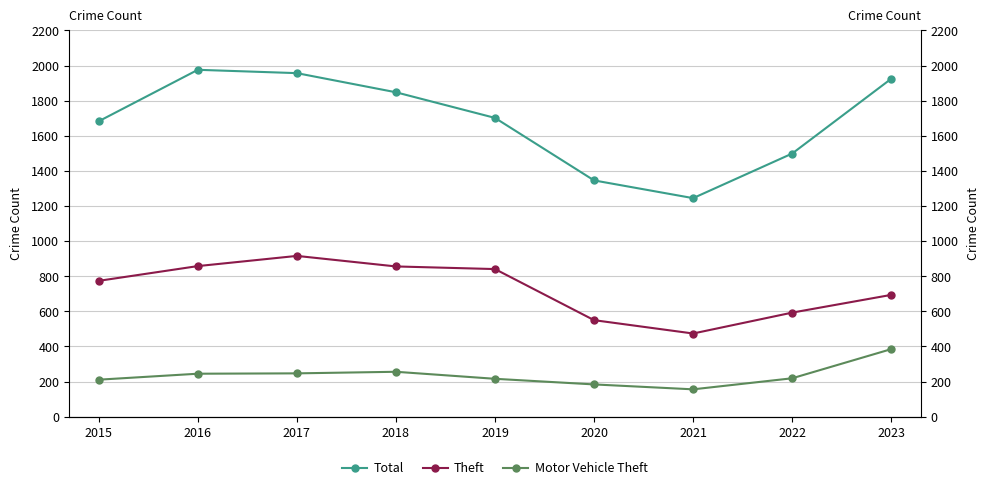

Where is Total nearest to the value 1610?

2015